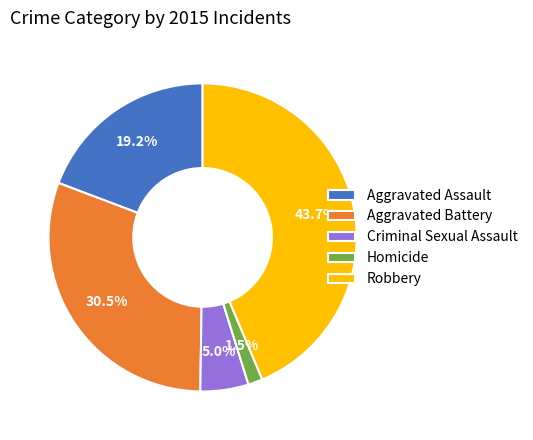

What percentage is NOT represented by Aggravated Battery?

69.5%